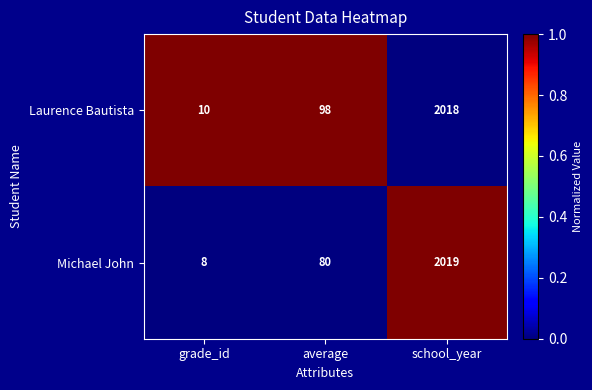

What is the sum of all Laurence Bautista values?

2126